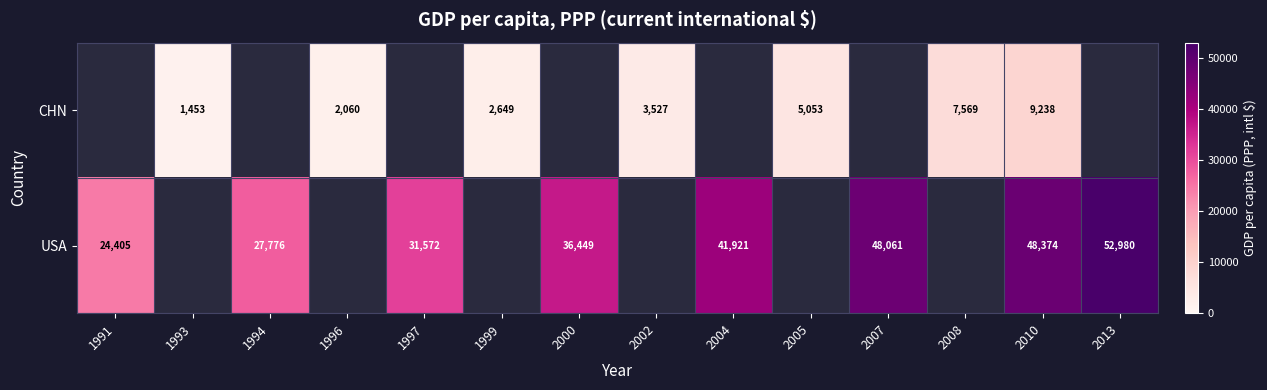

Rank the series by their average value, from lowest to highest.

CHN, USA